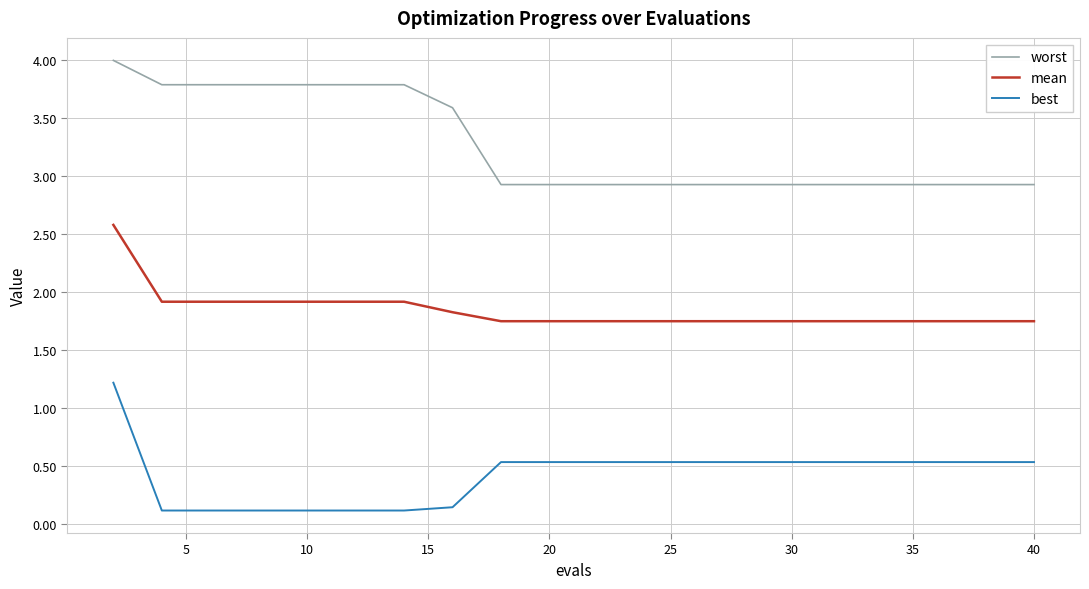

How many distinct data groups are displayed?

3